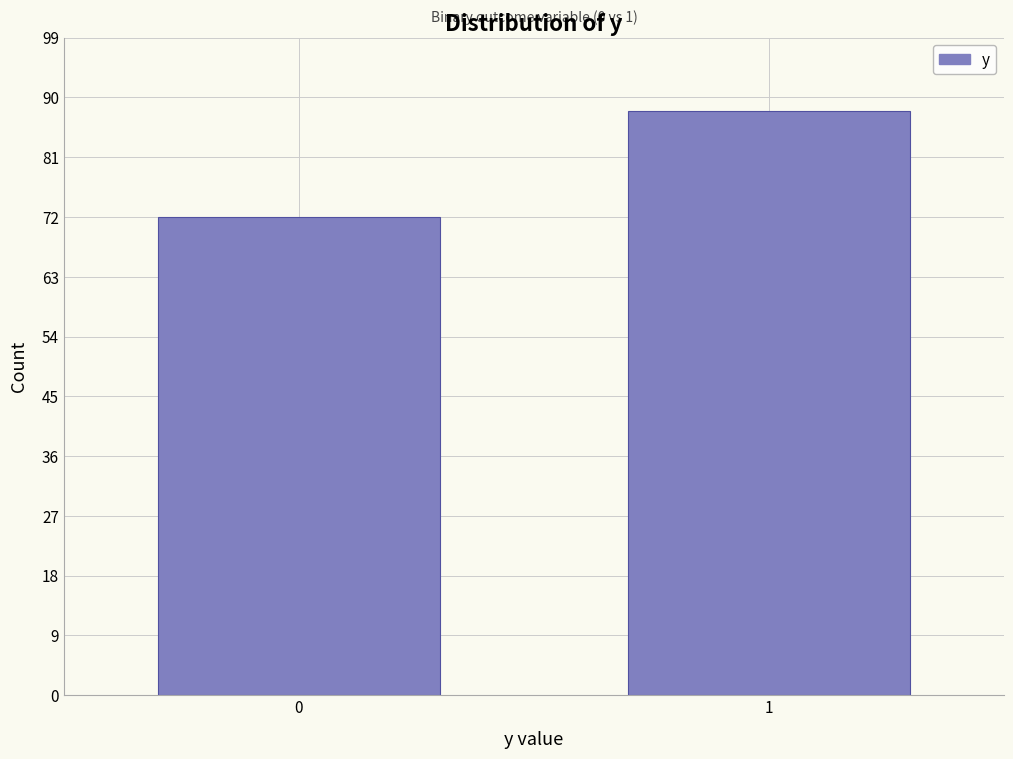

Reading left to right, what are all the values shown in this chart?

72	88